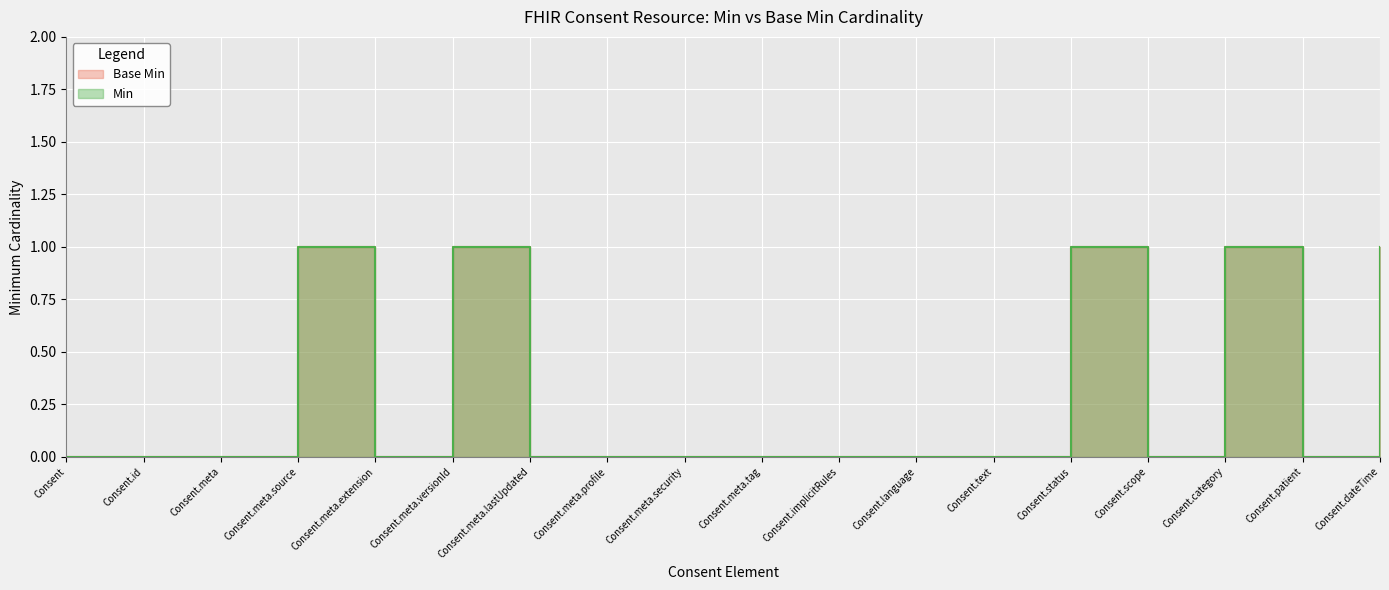

Reading right to left, extract all data points from this chart.

Base Min: Consent.dateTime=1	Consent.patient=0	Consent.category=1	Consent.scope=0	Consent.status=1	Consent.text=0	Consent.language=0	Consent.implicitRules=0	Consent.meta.tag=0	Consent.meta.security=0	Consent.meta.profile=0	Consent.meta.lastUpdated=0	Consent.meta.versionId=1	Consent.meta.extension=0	Consent.meta.source=1	Consent.meta=0	Consent.id=0	Consent=0
Min: Consent.dateTime=1	Consent.patient=0	Consent.category=1	Consent.scope=0	Consent.status=1	Consent.text=0	Consent.language=0	Consent.implicitRules=0	Consent.meta.tag=0	Consent.meta.security=0	Consent.meta.profile=0	Consent.meta.lastUpdated=0	Consent.meta.versionId=1	Consent.meta.extension=0	Consent.meta.source=1	Consent.meta=0	Consent.id=0	Consent=0